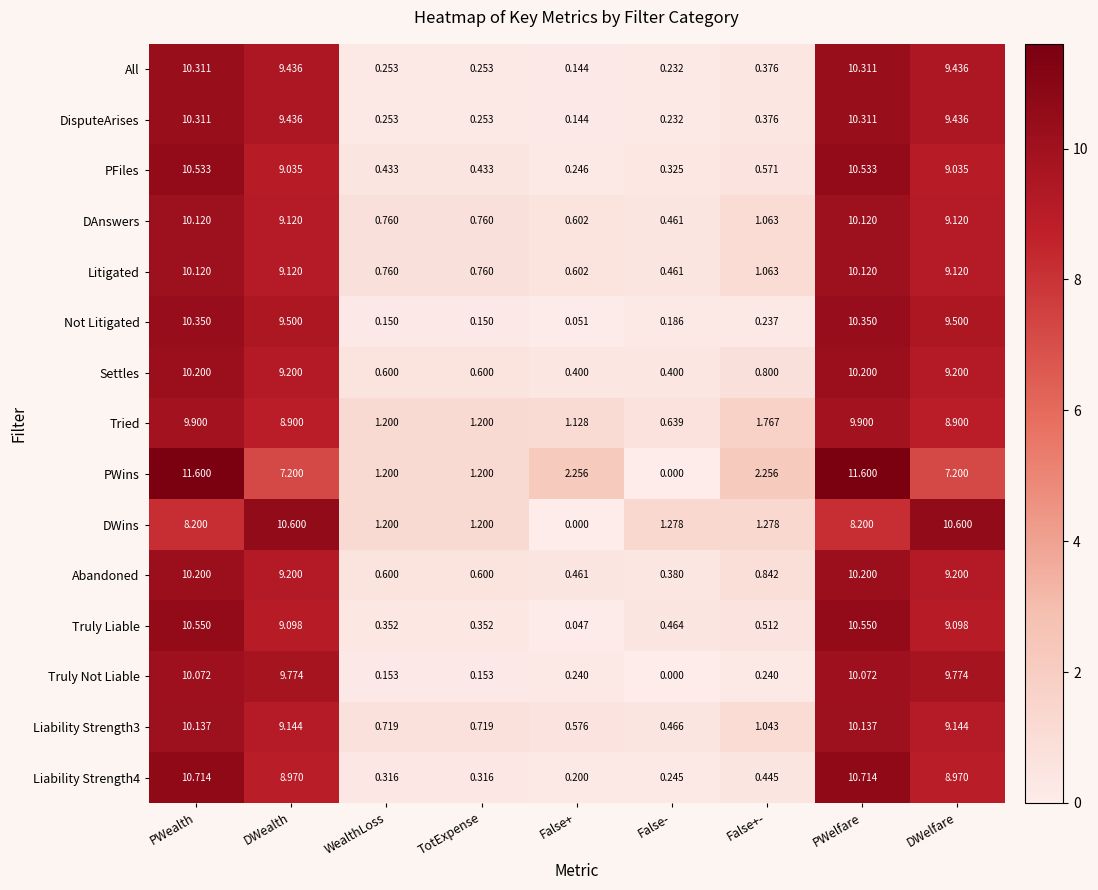

Is the value of Truly Liable at DWelfare greater than the value of Settles at WealthLoss?

Yes